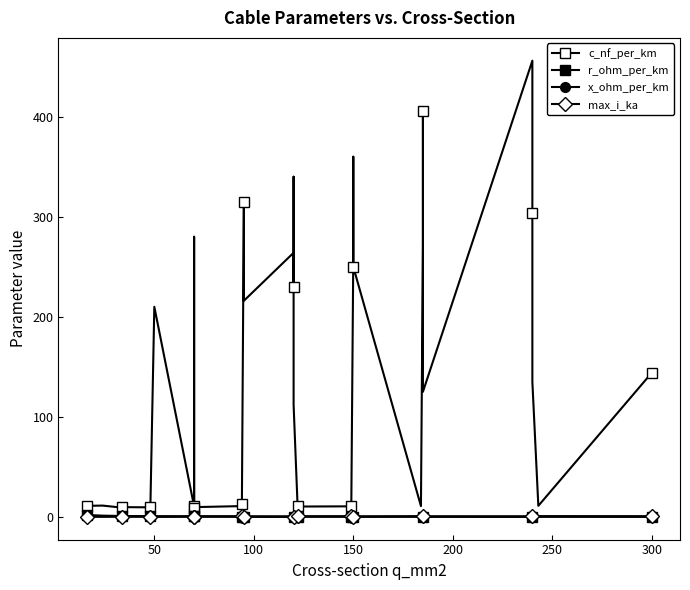

Is this an area chart (filled region under the line)?

No